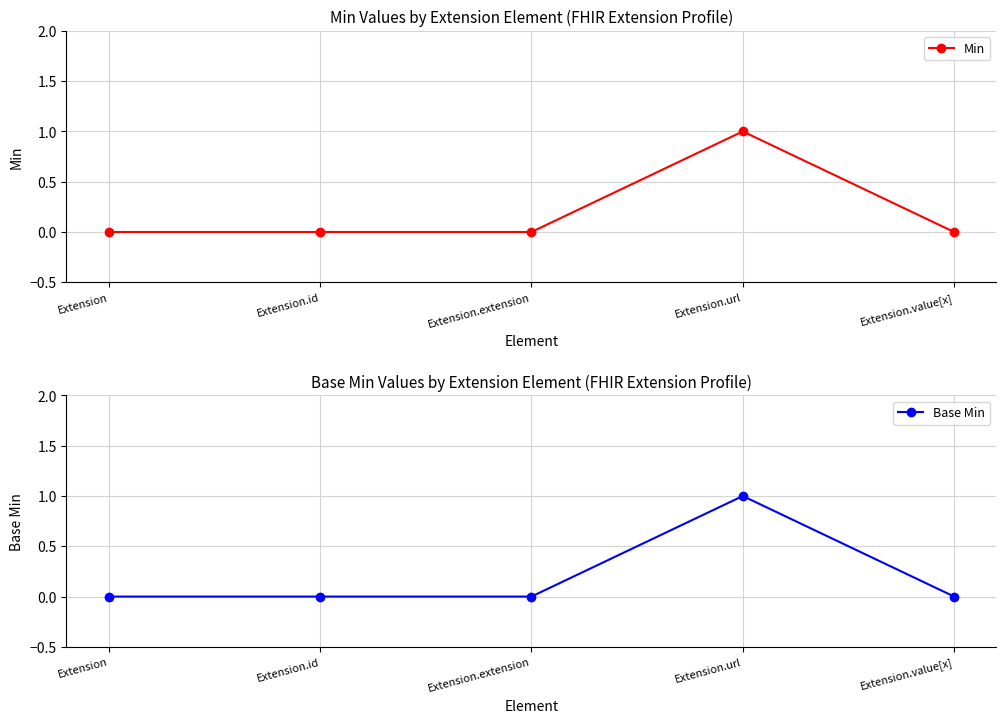

What is the label of the 1st point from the left?

Extension